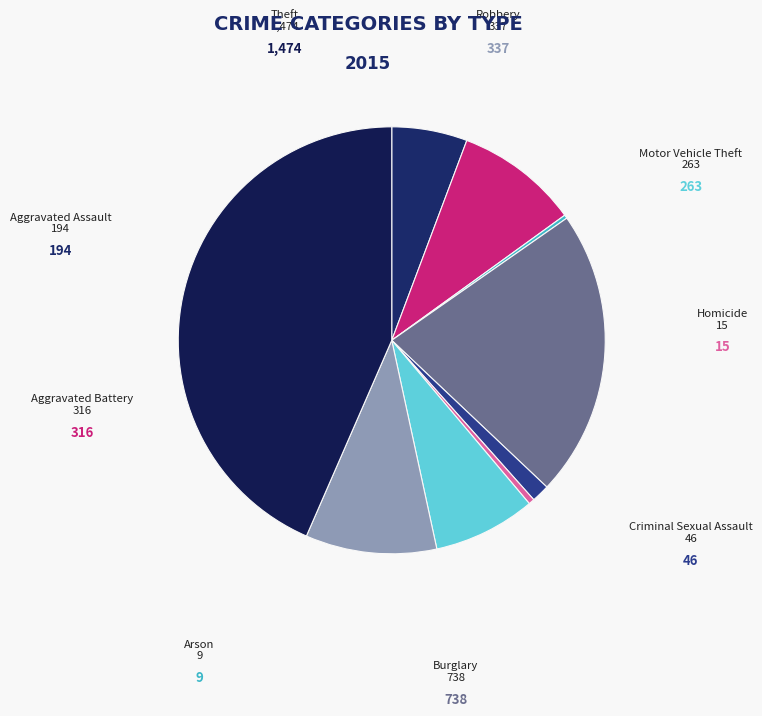

Is there a majority slice in this chart?

No